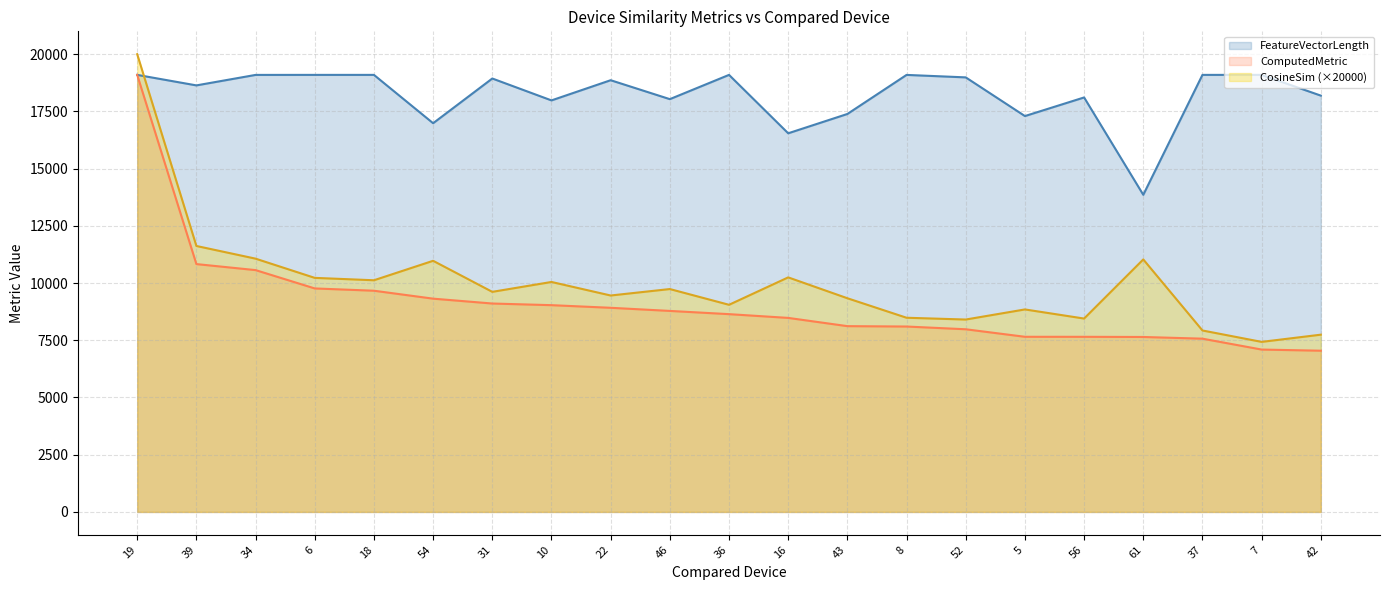

Which series ends up on top after the final intersection of FeatureVectorLength and CosineSim?

FeatureVectorLength